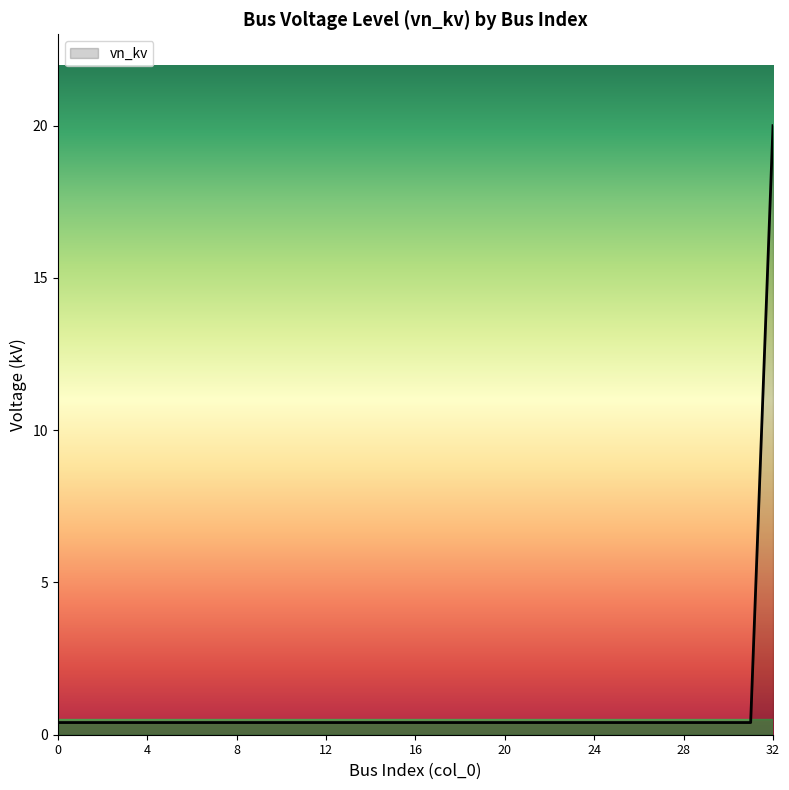

What is the difference between the maximum and minimum values?

19.6